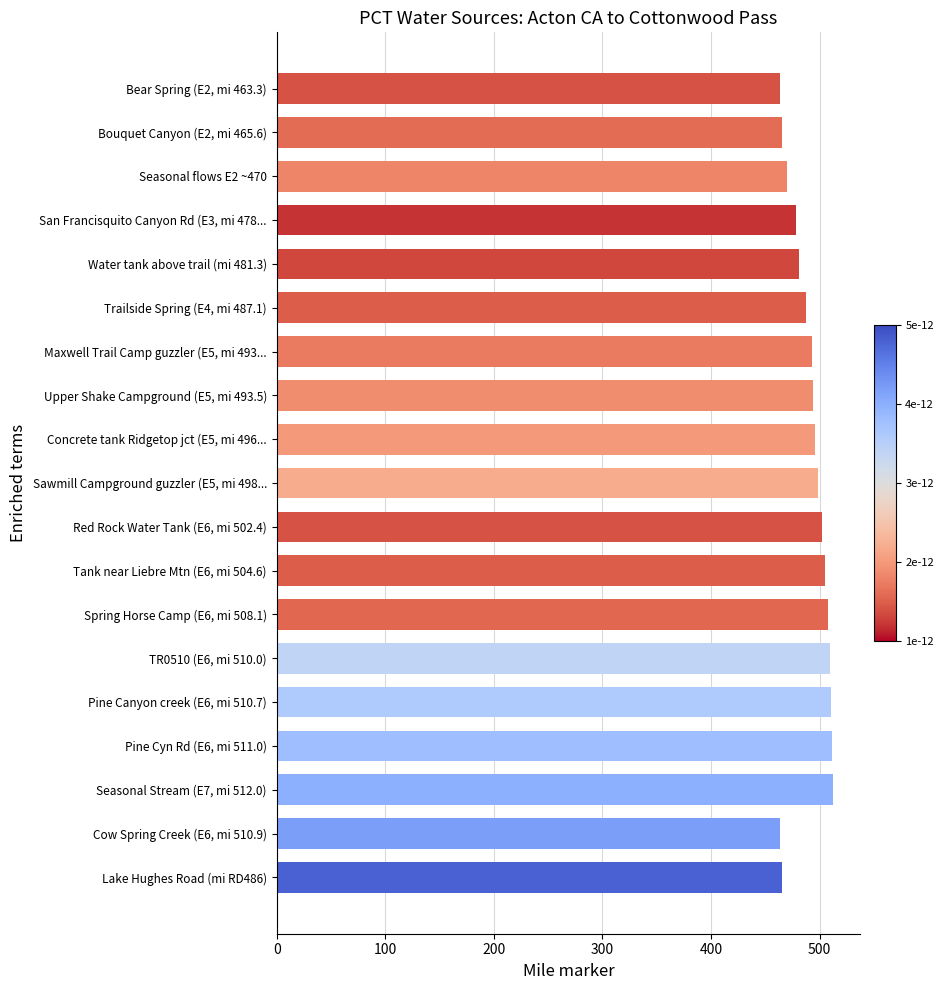

The chart shows a value of 277.5 at Upper Shake Campground (E5, mi 493.5). True or false?

False